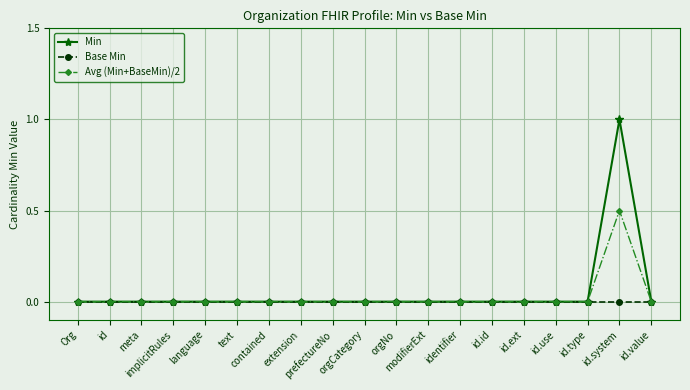

Reading left to right, list all the values displayed in this chart.

Min: 0.0	0.0	0.0	0.0	0.0	0.0	0.0	0.0	0.0	0.0	0.0	0.0	0.0	0.0	0.0	0.0	0.0	1.0	0.0
Base Min: 0.0	0.0	0.0	0.0	0.0	0.0	0.0	0.0	0.0	0.0	0.0	0.0	0.0	0.0	0.0	0.0	0.0	0.0	0.0
Avg (Min+BaseMin)/2: 0.0	0.0	0.0	0.0	0.0	0.0	0.0	0.0	0.0	0.0	0.0	0.0	0.0	0.0	0.0	0.0	0.0	0.5	0.0